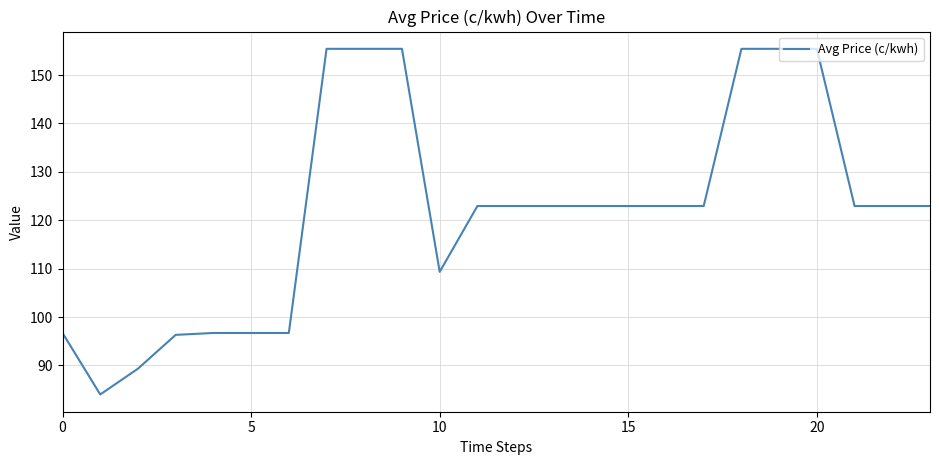

What is the average value?

122.0